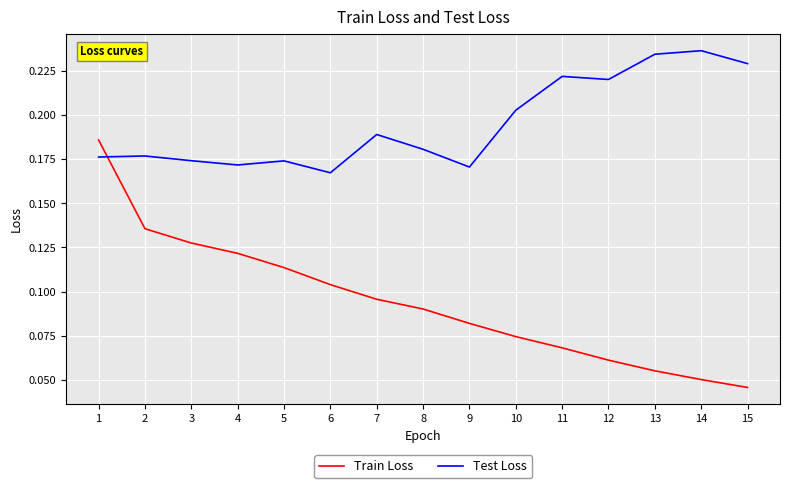

True or false: Train Loss has more than 1 points higher than both neighbors.

False